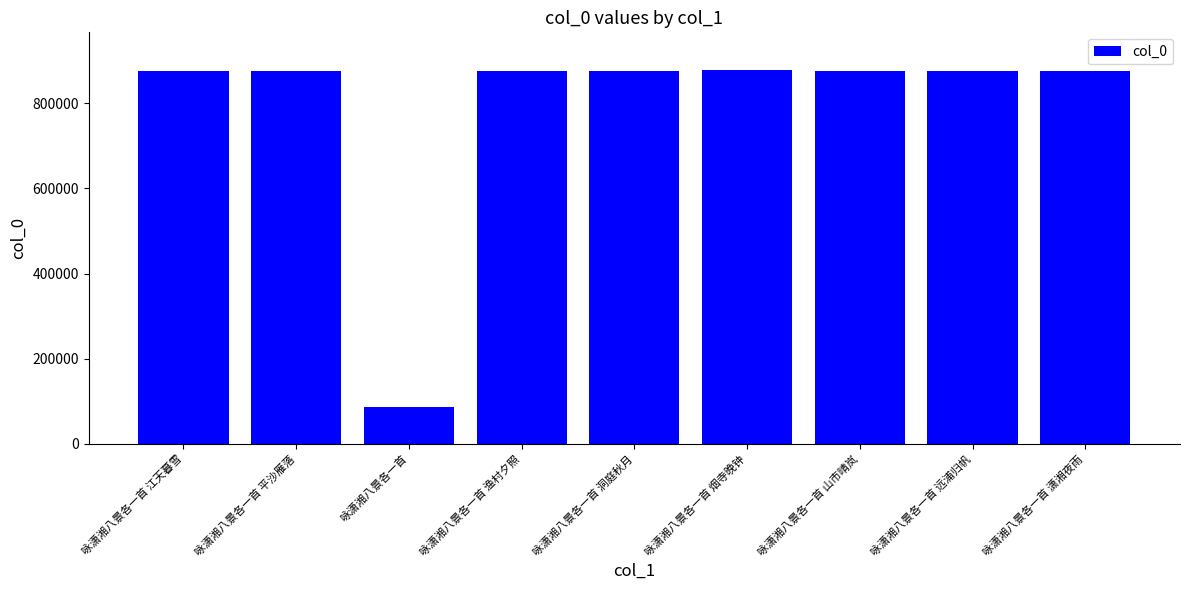

What is the maximum value shown in the chart?

878409